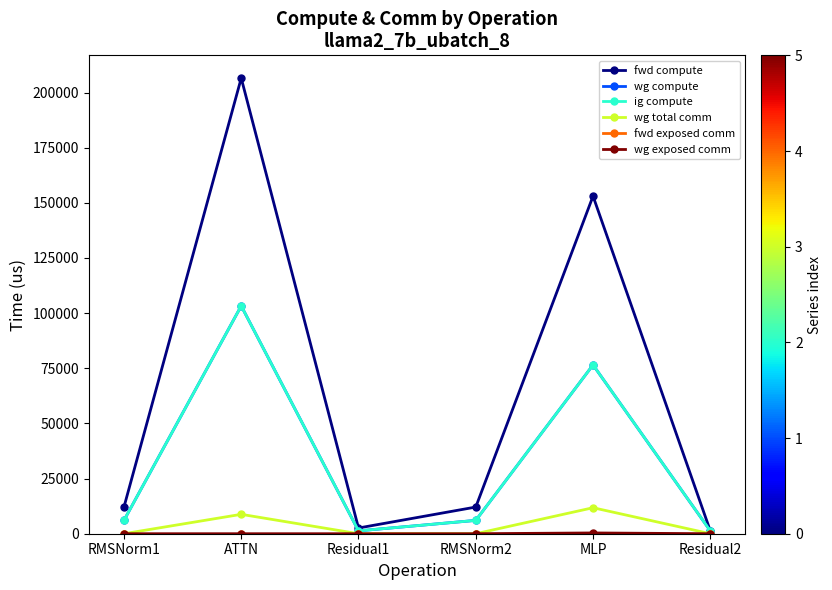

Is this an area chart (filled region under the line)?

No